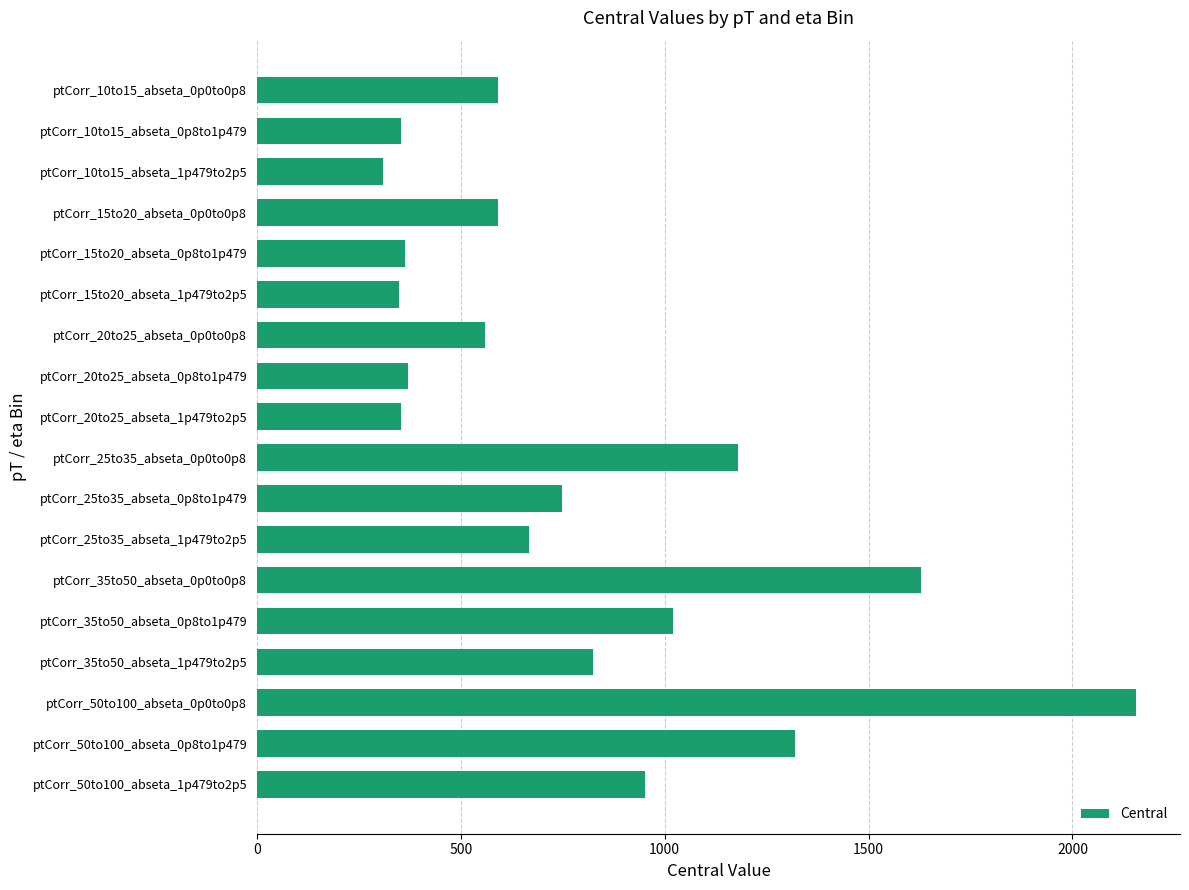

Which category has the lowest value across all series?

ptCorr_10to15_abseta_1p479to2p5